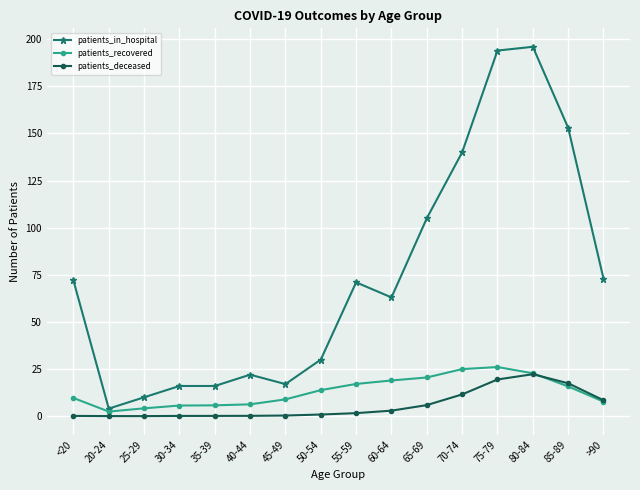

Is it true that patients_deceased equals 0.0 at 20-24?

True